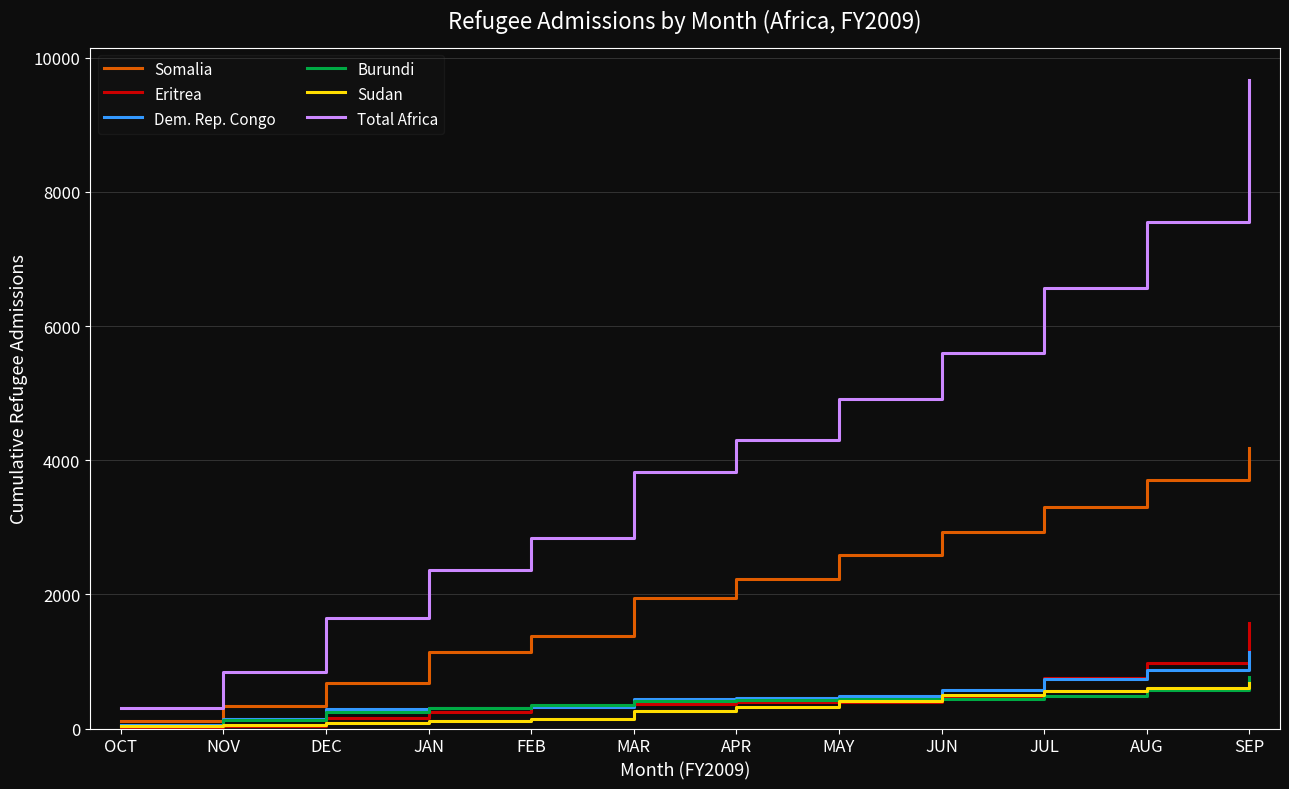

True or false: Eritrea and Total Africa intersect in this chart.

False